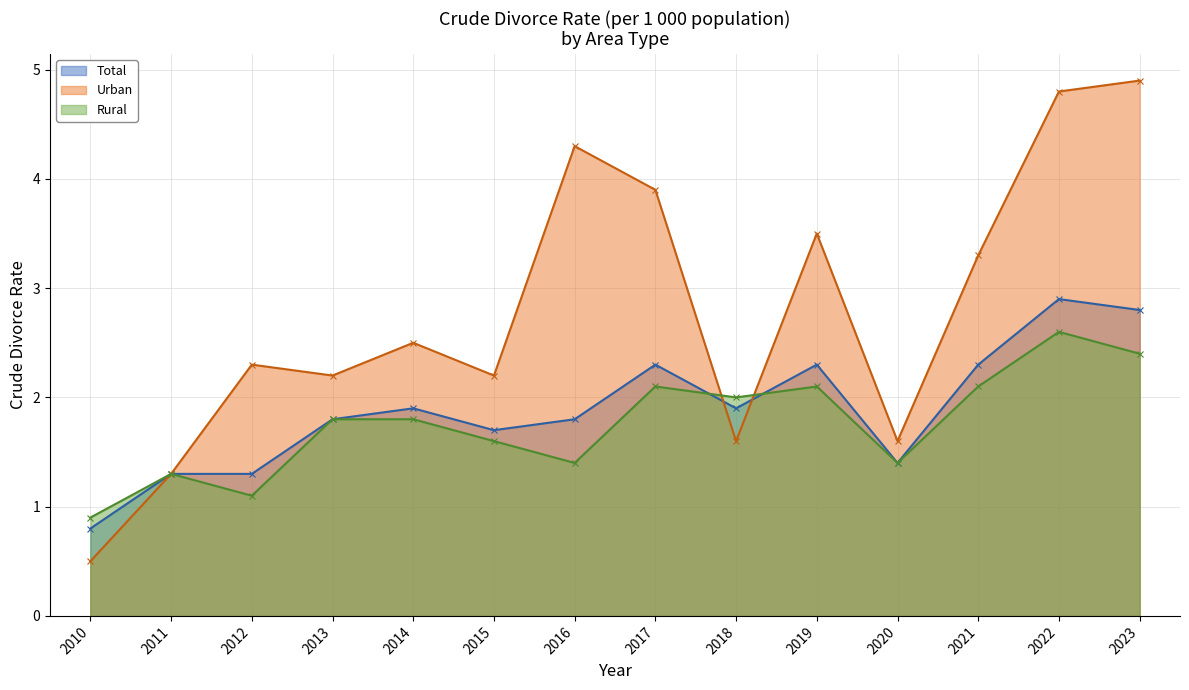

Is the value of Urban at 2014 greater than the value of Total at 2017?

Yes